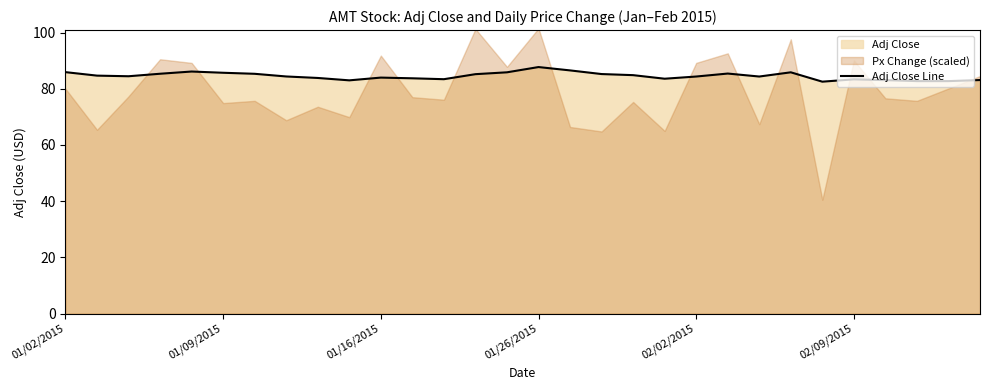

What is the average value?

84.5